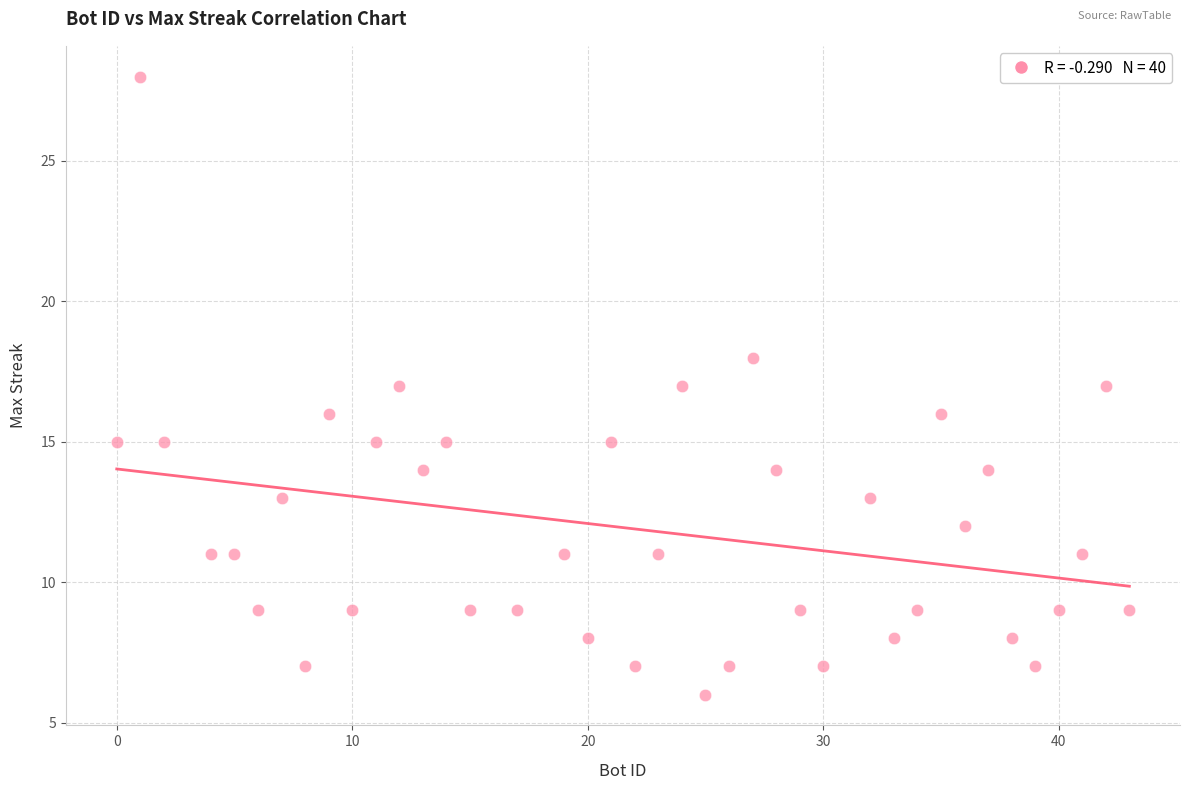

What is the range of Y values (max minus min)?

22